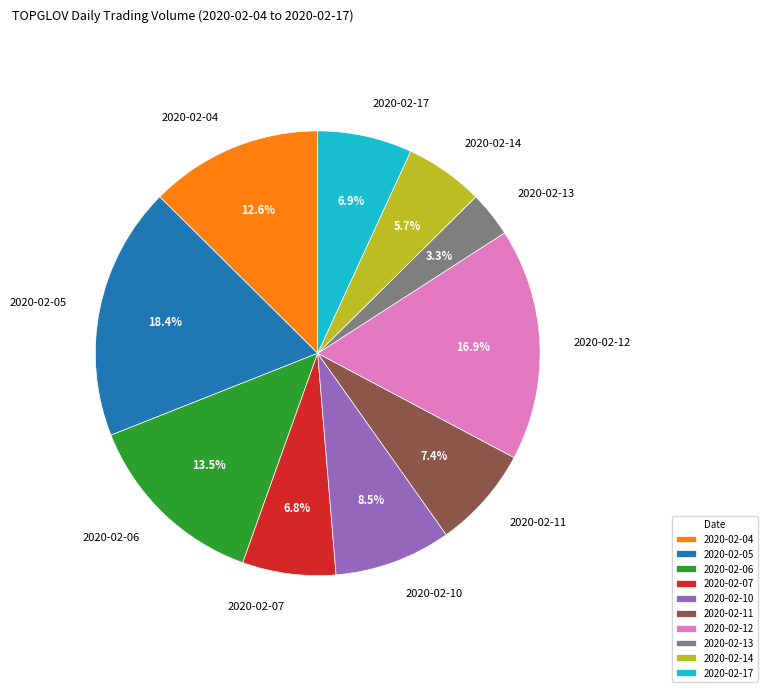

Do 2020-02-13 and 2020-02-04 together represent more than half of the pie?

No